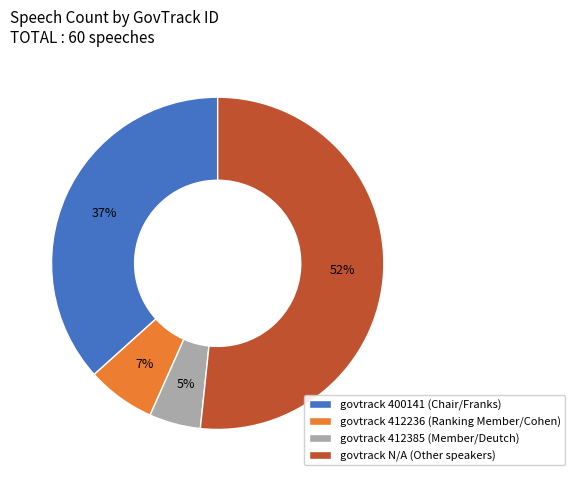

Between govtrack 400141 (Chair/Franks) and govtrack 412385 (Member/Deutch), which is larger?

govtrack 400141 (Chair/Franks)